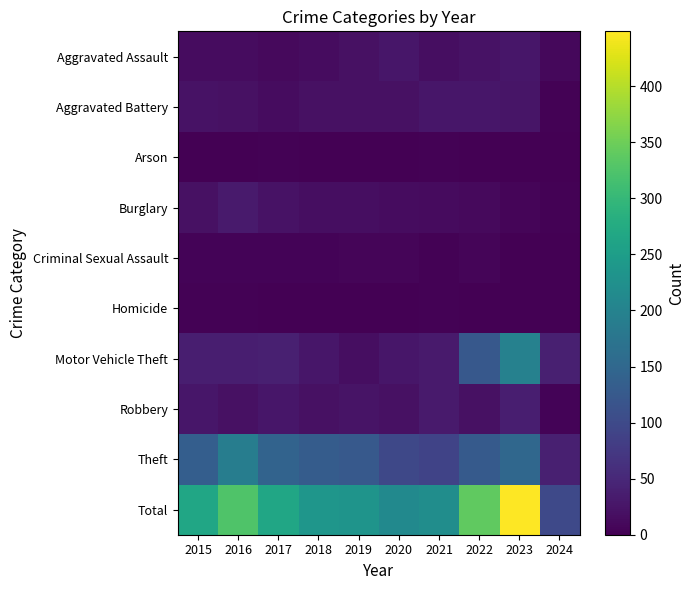

What is the total value across all series at 2024?

198